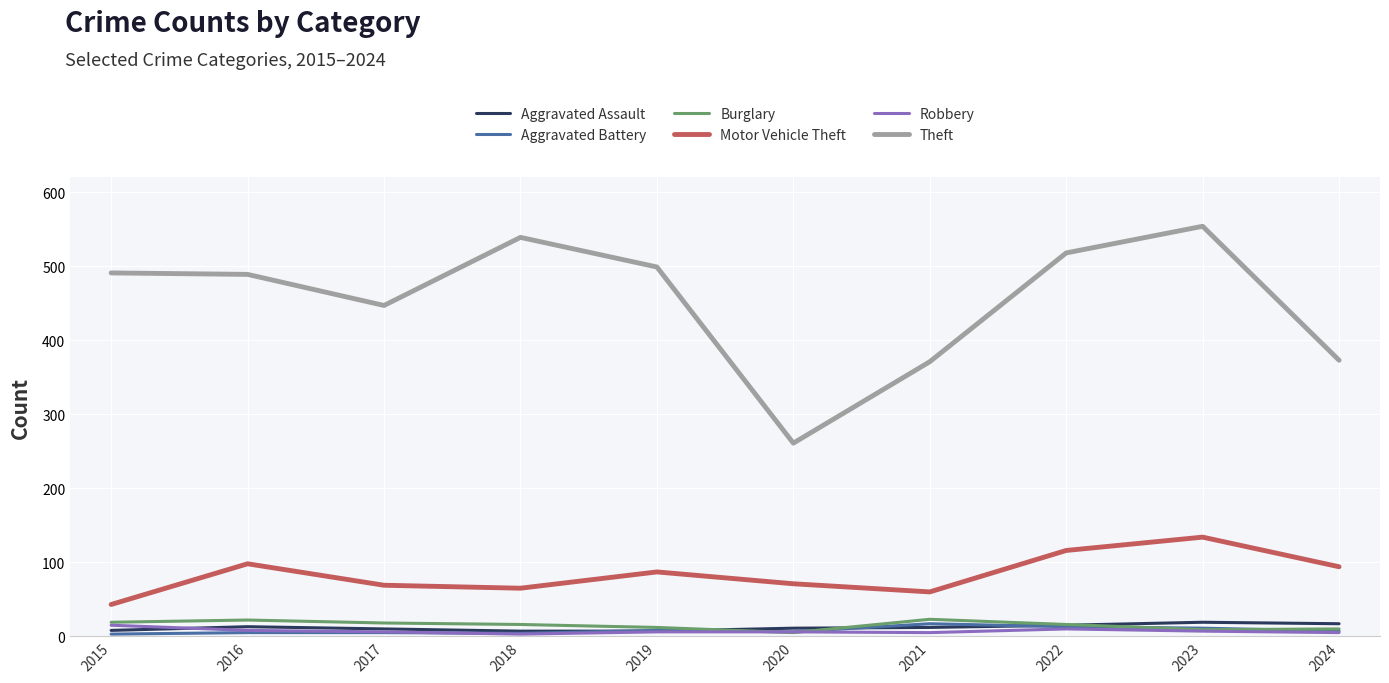

Count the number of categories in the chart.

10